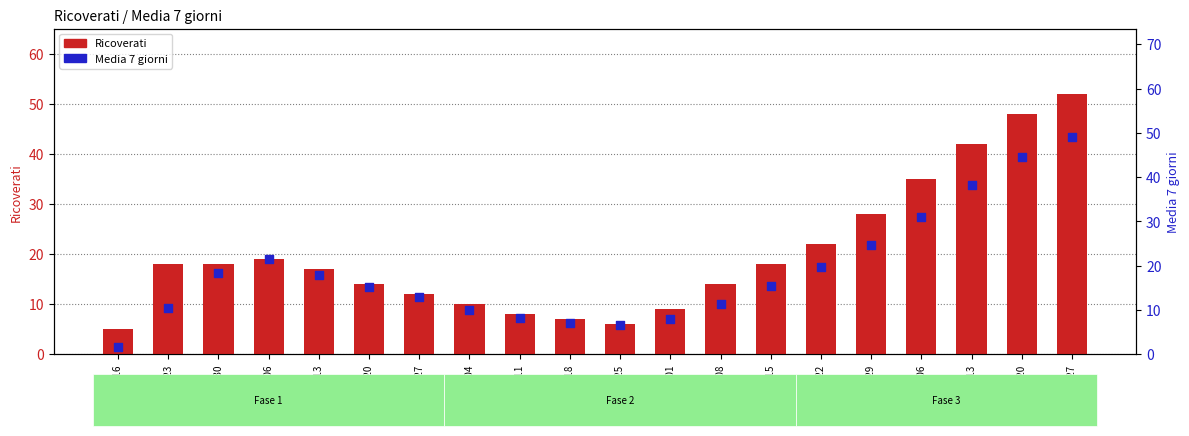

Which series has the largest Y range (max minus min)?

Media 7 giorni